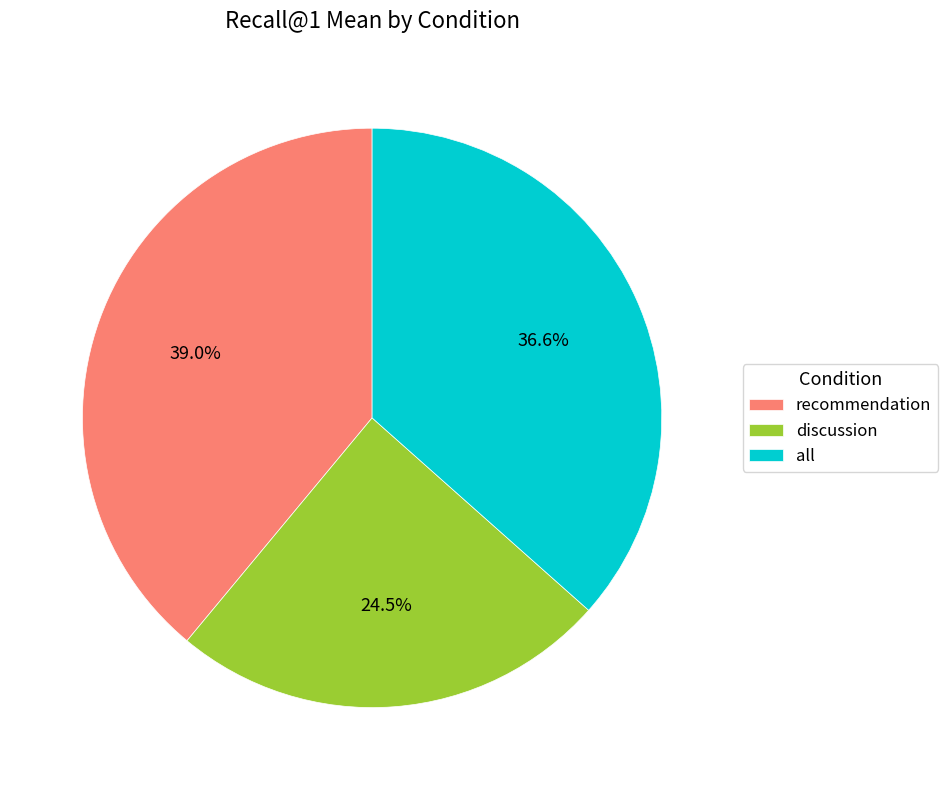

What percentage is NOT represented by all?

63.4%